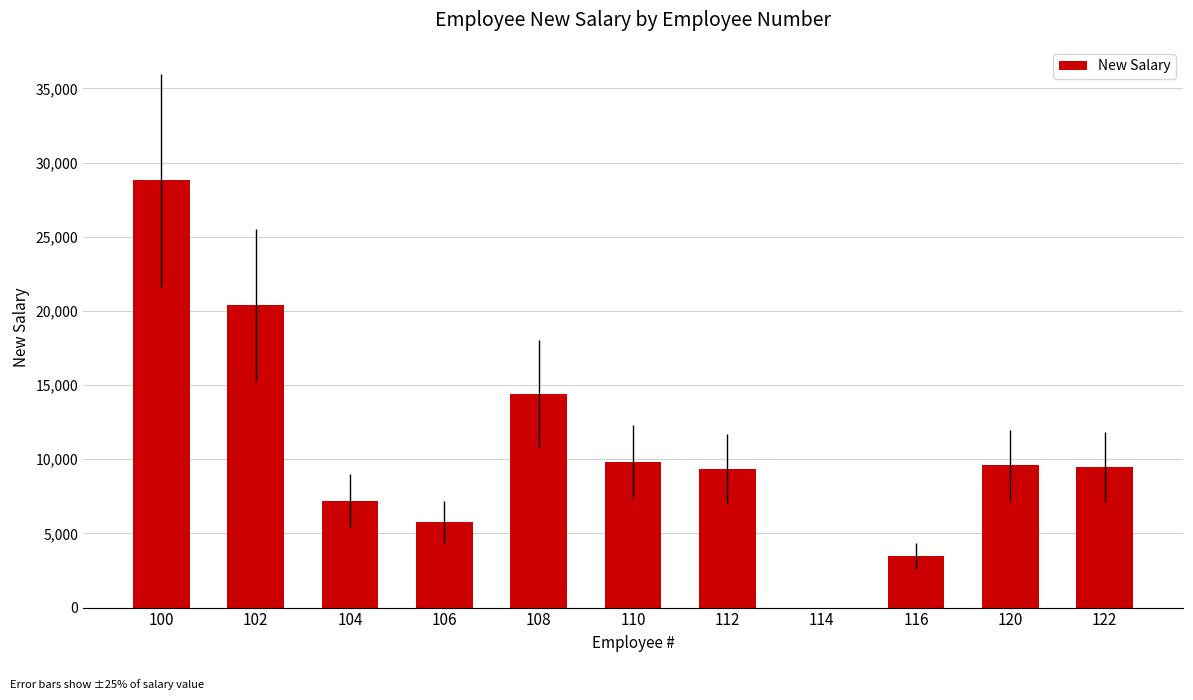

How many positive values are there?

10